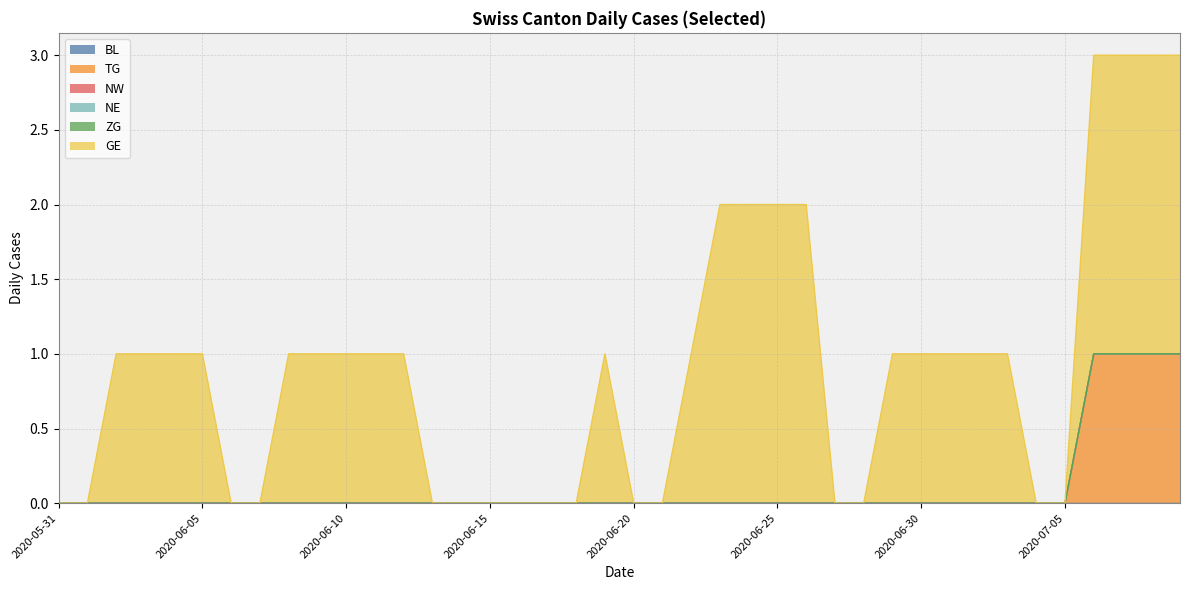

Rank the series at 2020-06-03 from lowest to highest value.

BL, TG, NW, NE, ZG, GE